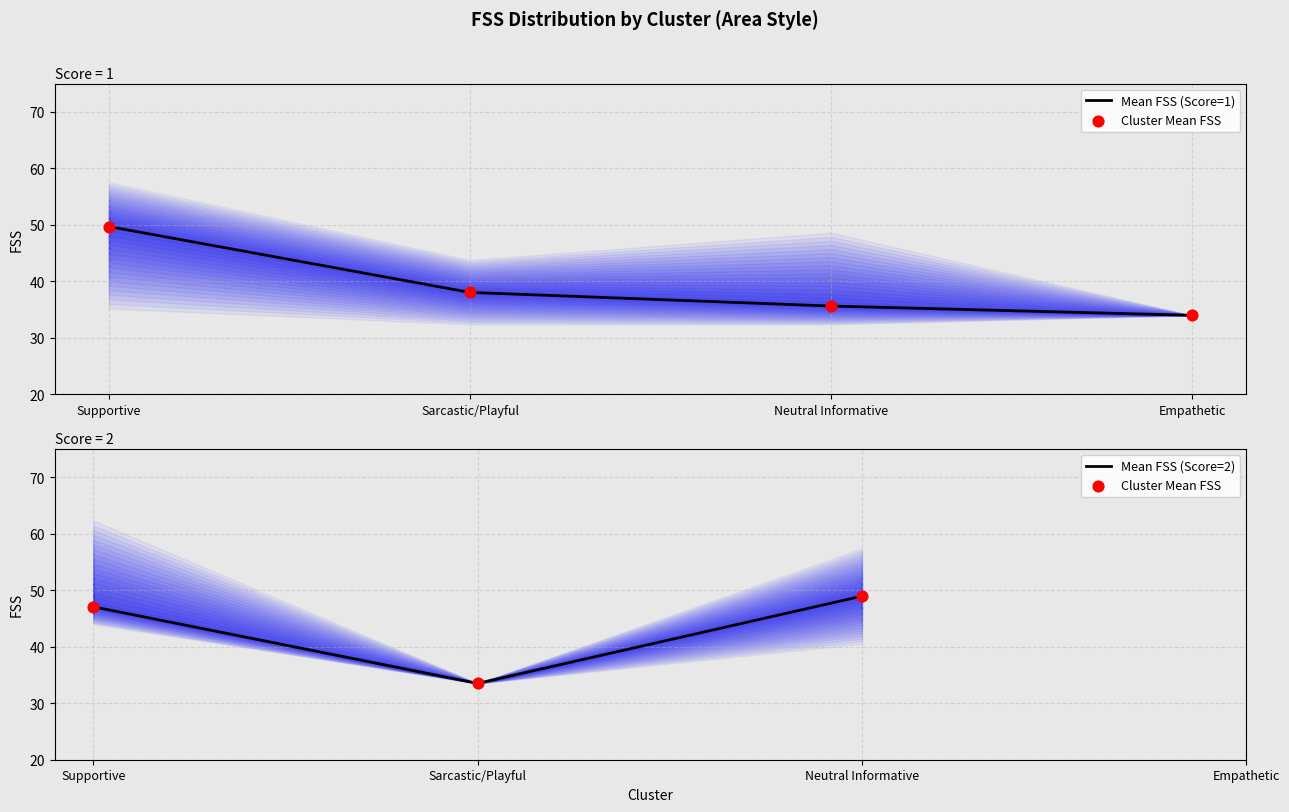

At which category is the sum across all series the highest?

Supportive